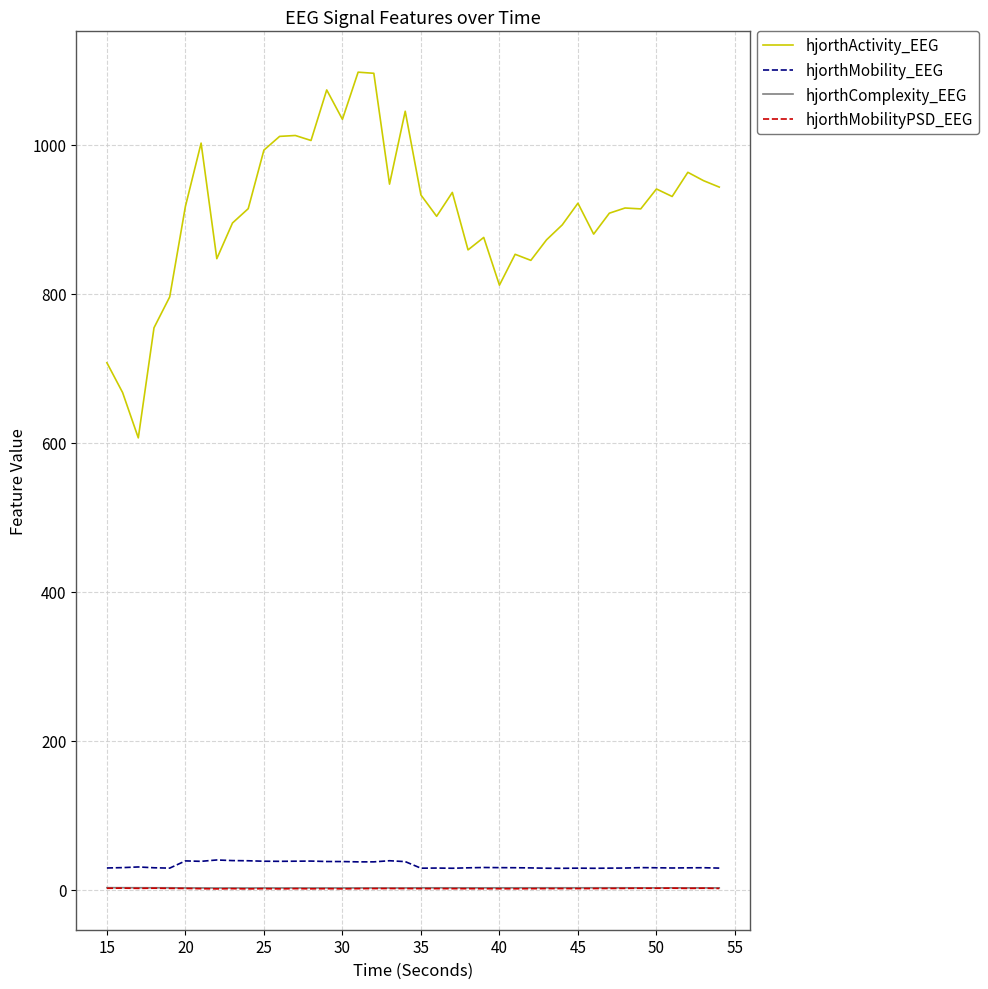

What is the average value of the hjorthActivity_EEG series?

911.9